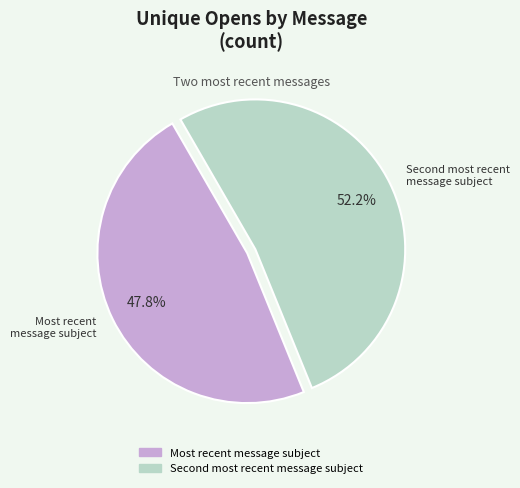

Is it true that Most recent message subject is 58% of the pie?

False